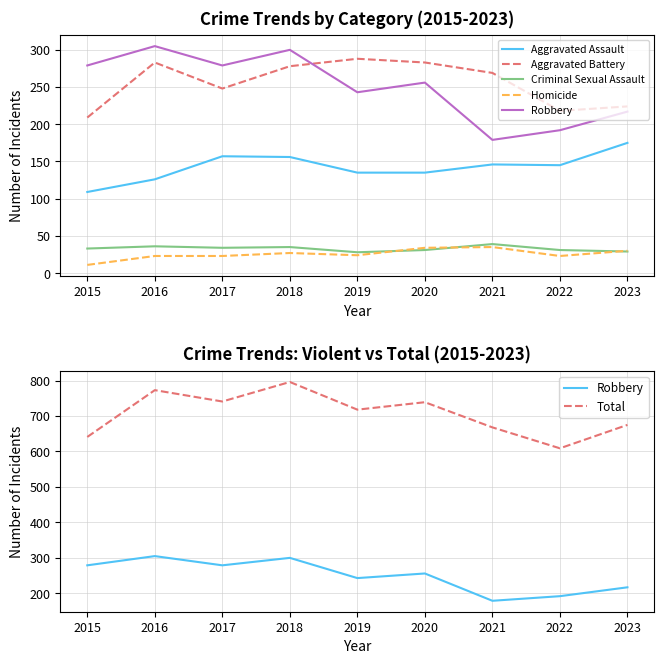

At how many categories does at least one series exceed 724?

4